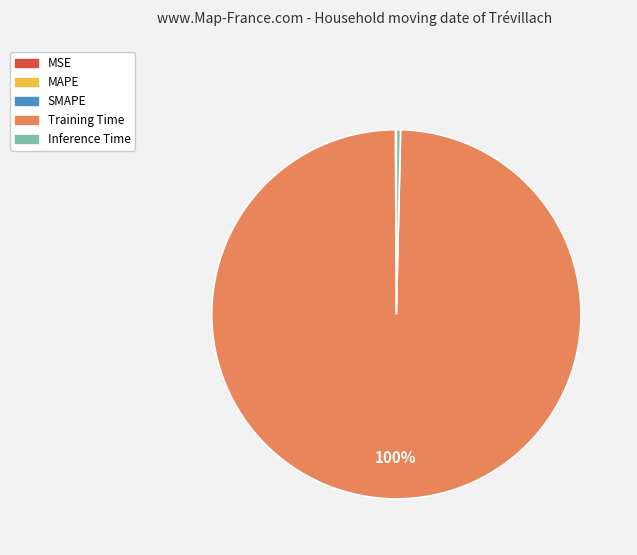

Is it true that Training Time is 93% of the pie?

False